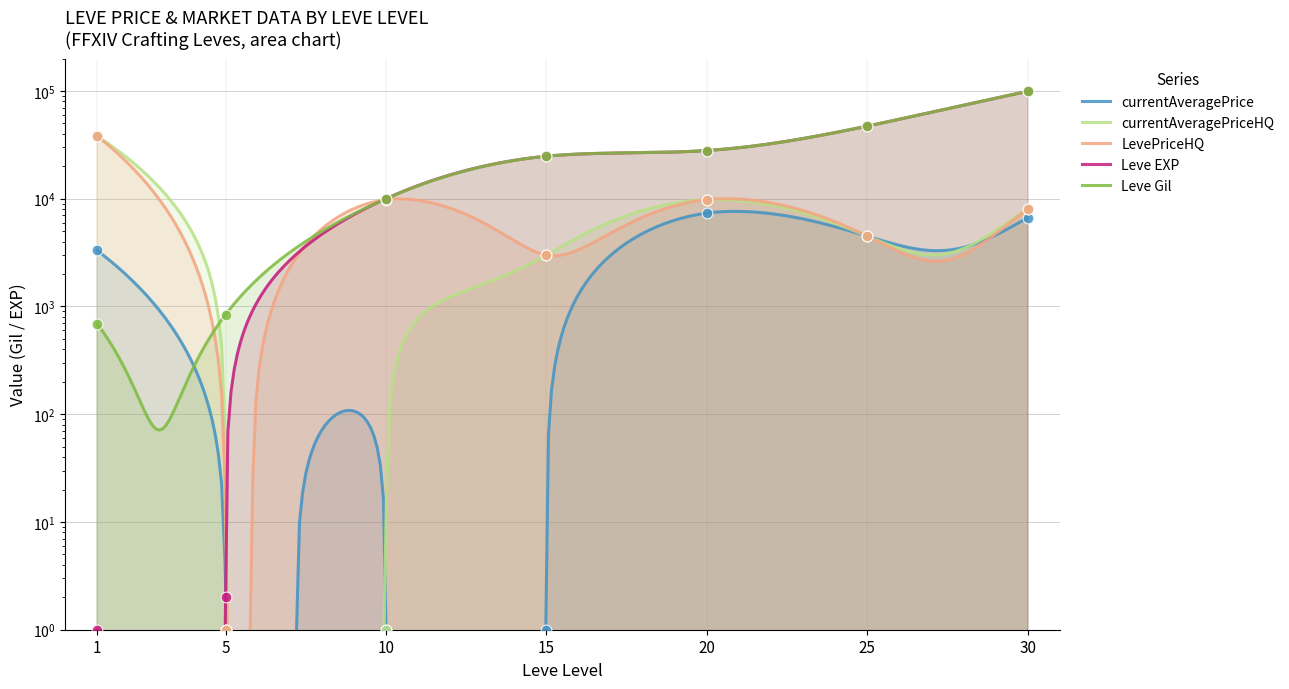

Which series reaches the minimum Y coordinate?

currentAveragePrice